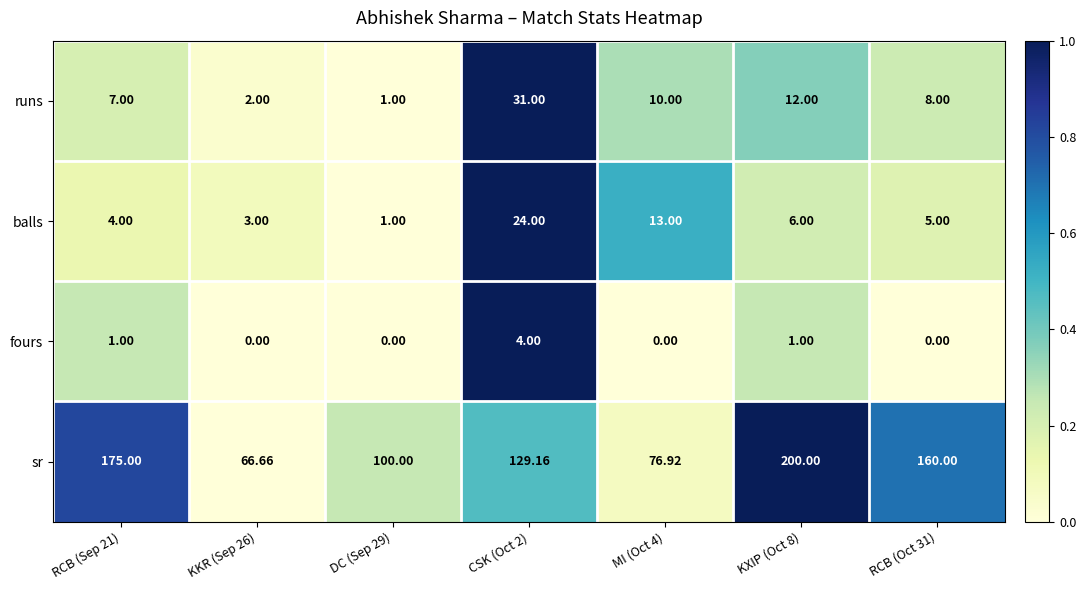

Which series has the largest total across all categories?

sr